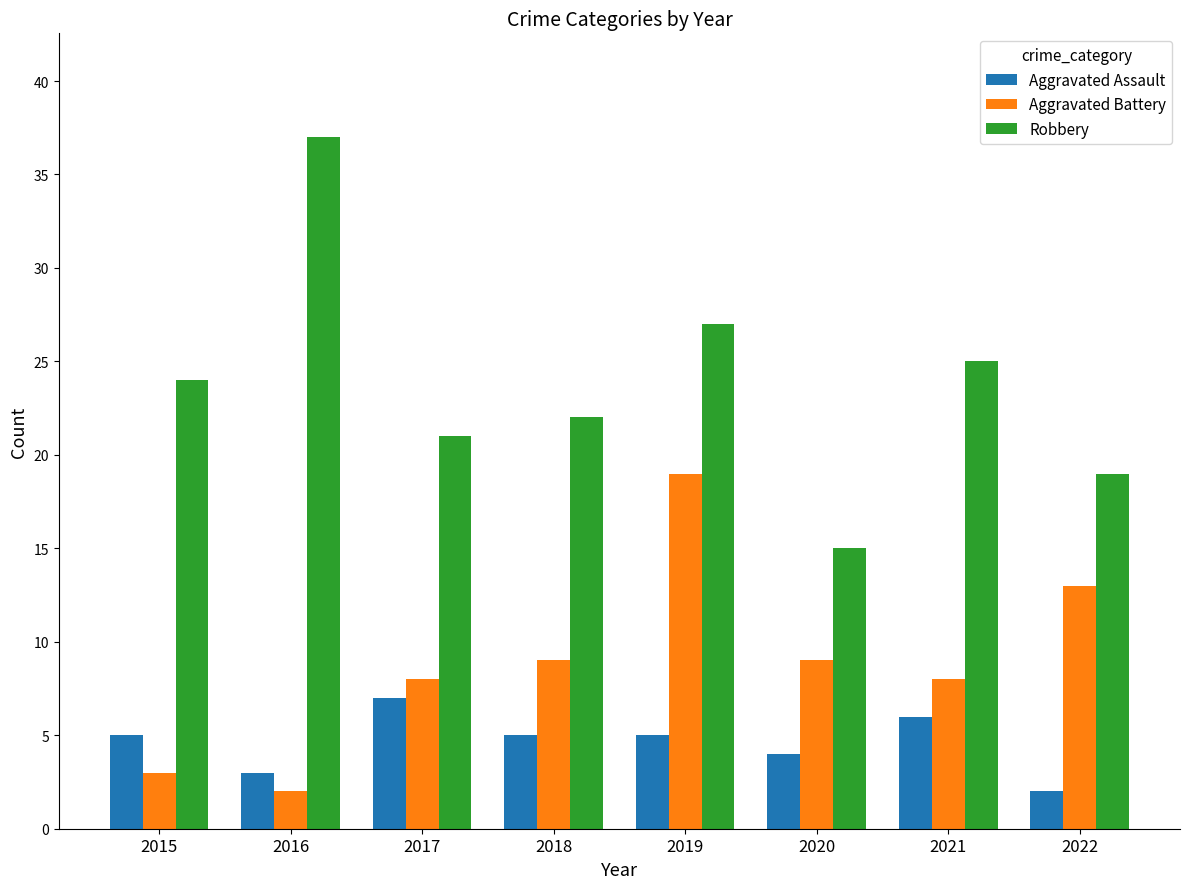

The Aggravated Battery series shows 2 at 2016. True or false?

True